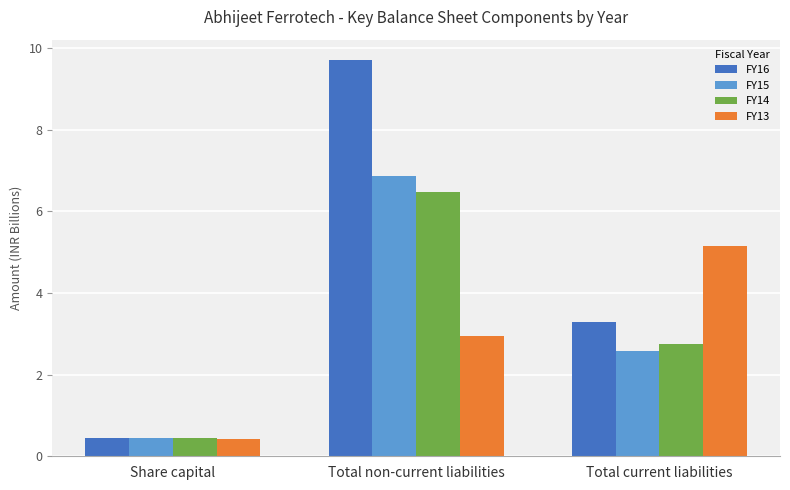

What is the spread (max minus min) of values at Total current liabilities?

2.6